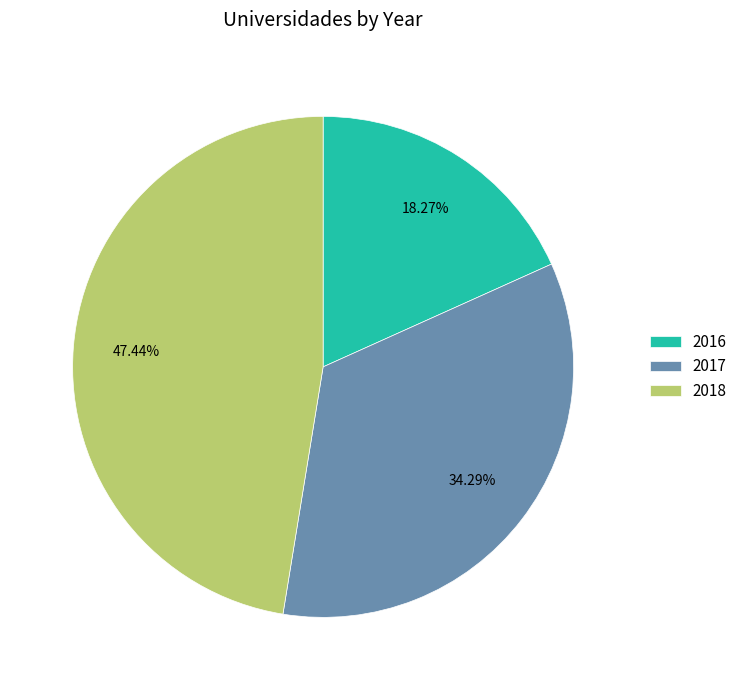

Count the number of slices in the pie.

3